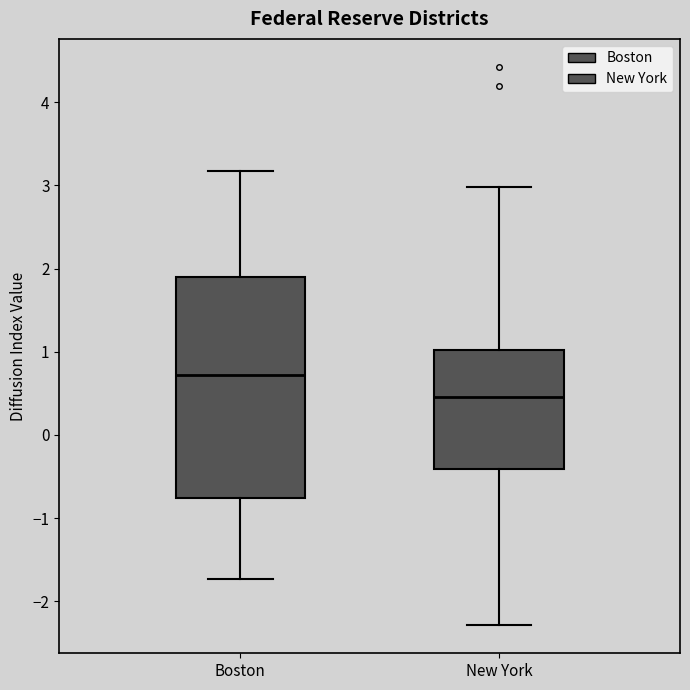

Which box is the tallest, from its lower edge to its upper edge?

Boston